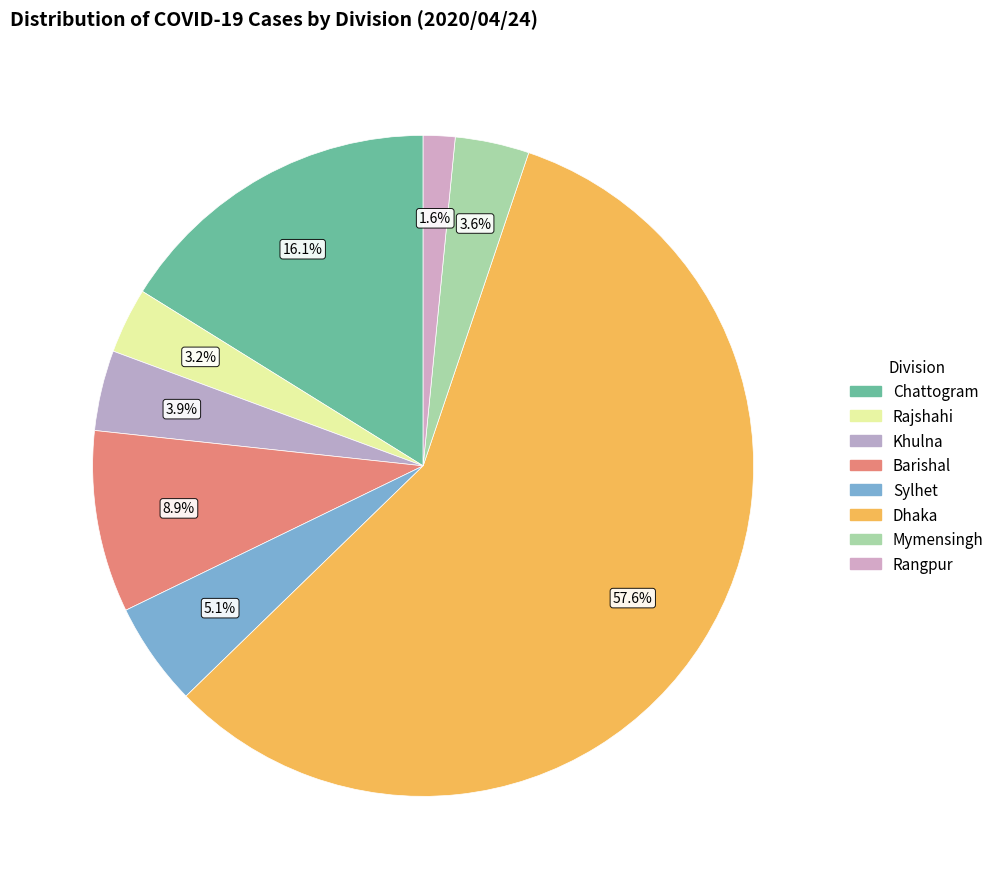

To the nearest percent, what percentage of the pie is Khulna?

4%